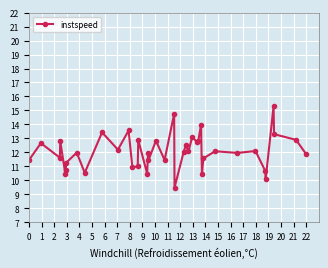

How many interior local valleys (lower than both neighbors) does the data have?

14